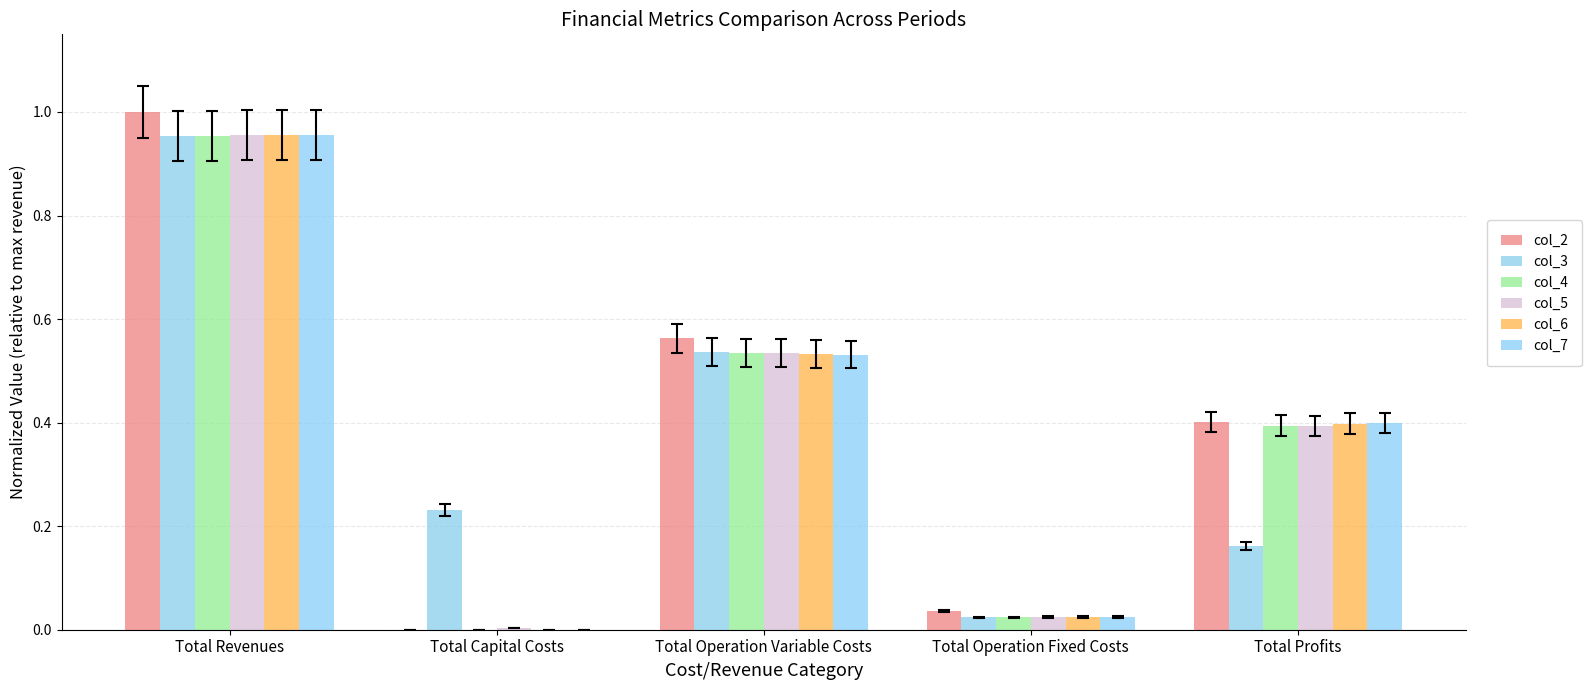

How many groups of bars are there?

5